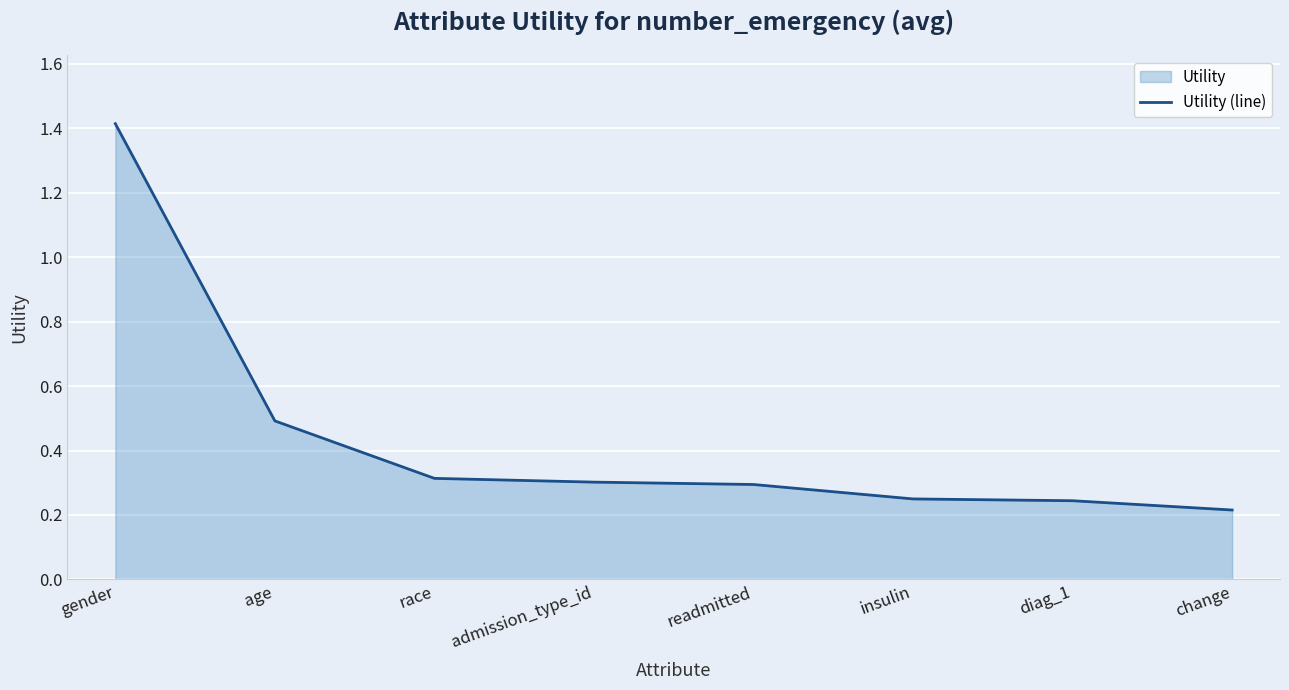

What position from the right is insulin?

3